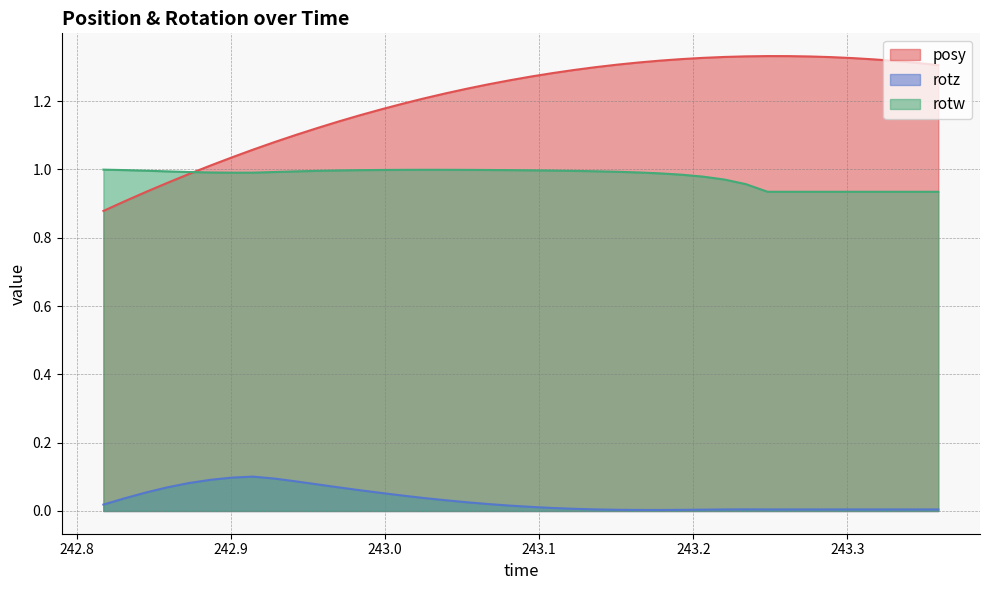

True or false: posy and rotz cross at least once.

False